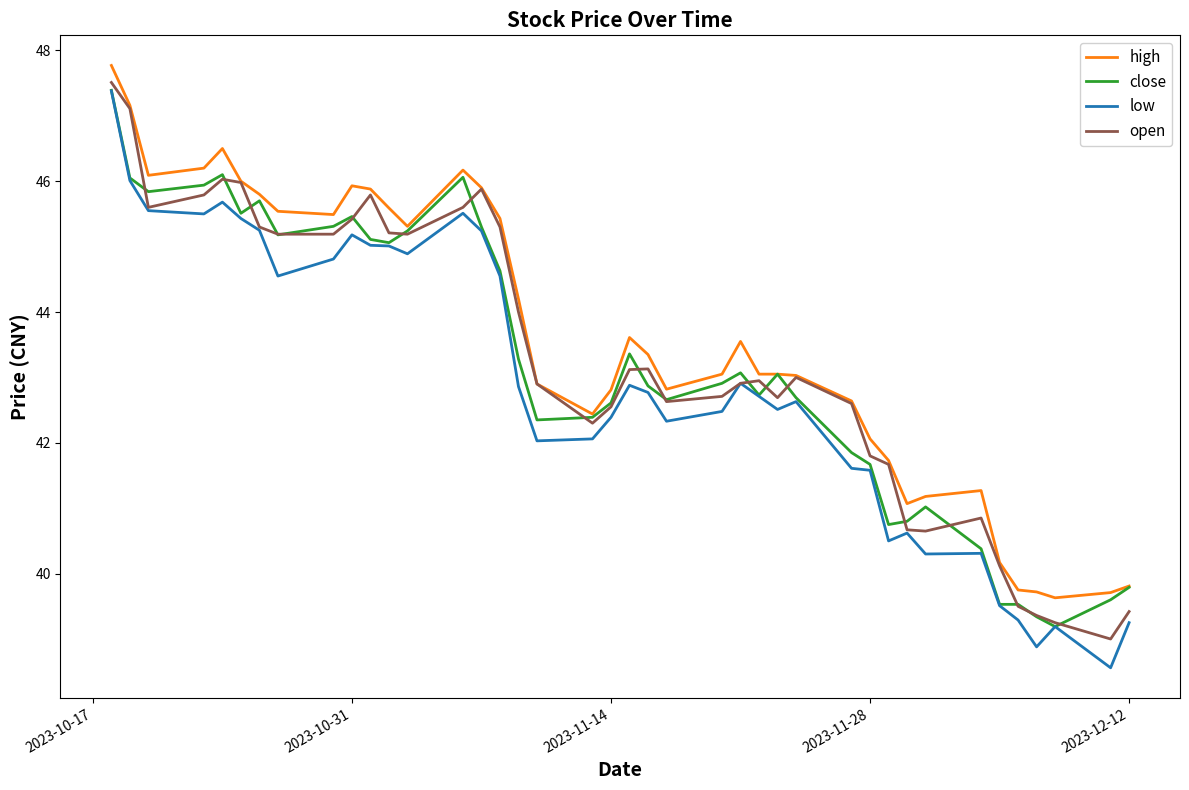

What is the average value of the close series?

43.2